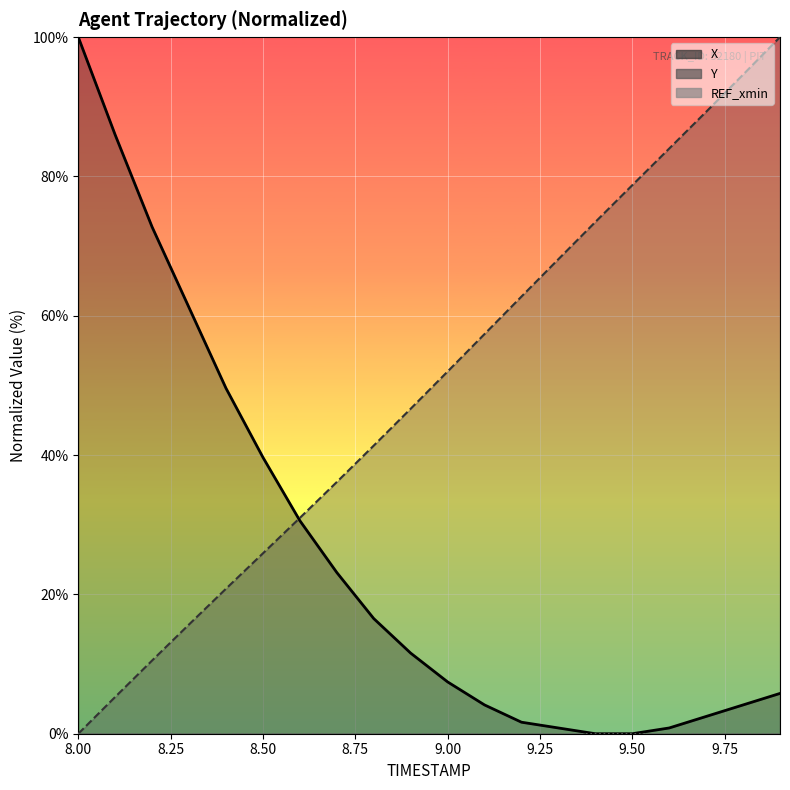

What is the average value of the Y series?

49.7